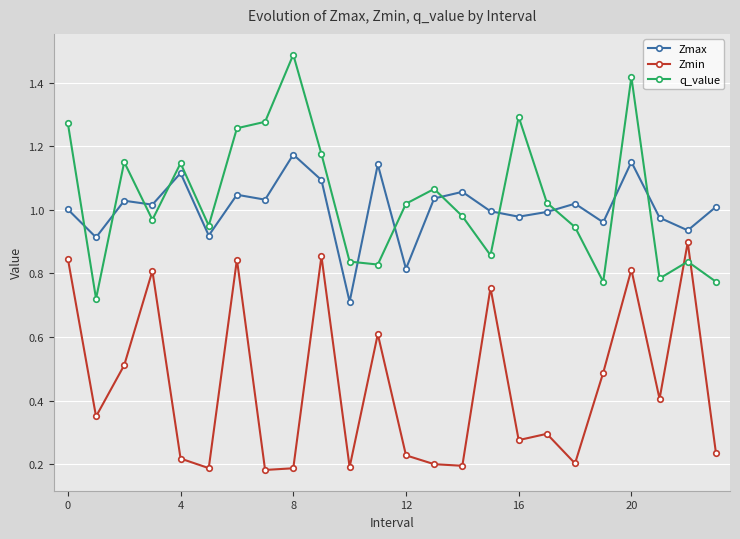

What are all the series names shown in the legend?

Zmax, Zmin, q_value